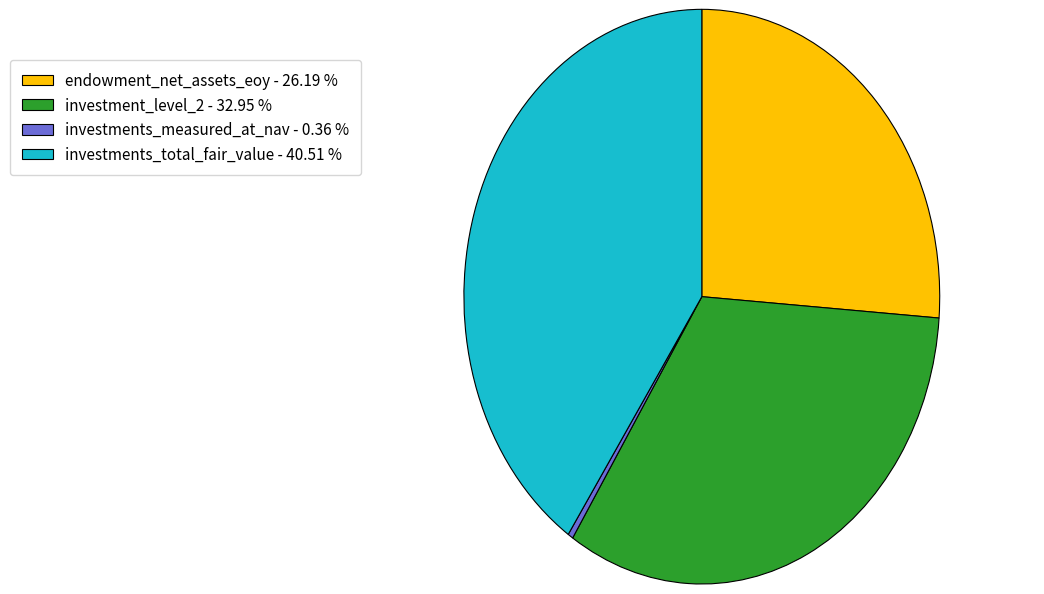

Is the sum of investments_measured_at_nav - 0.36 % and investment_level_2 - 32.95 % greater than half?

No